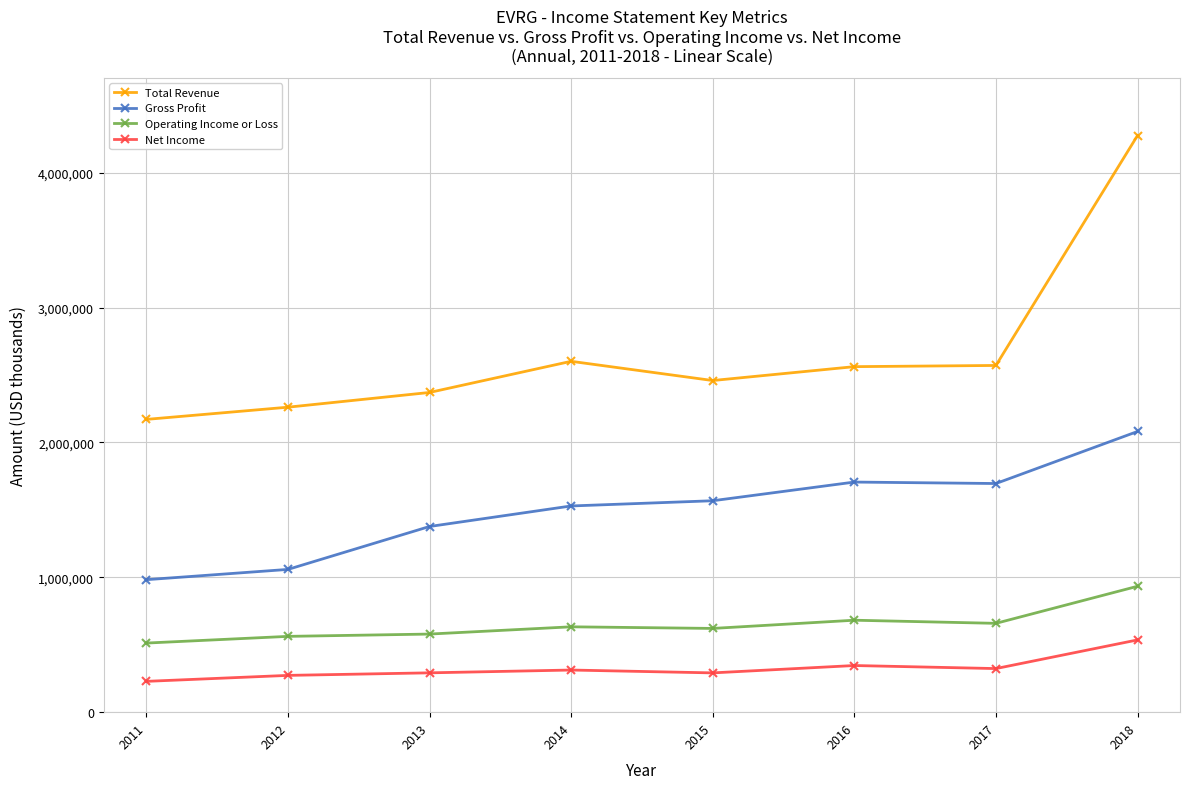

The value of Gross Profit at 2011 is 1522381. True or false?

False